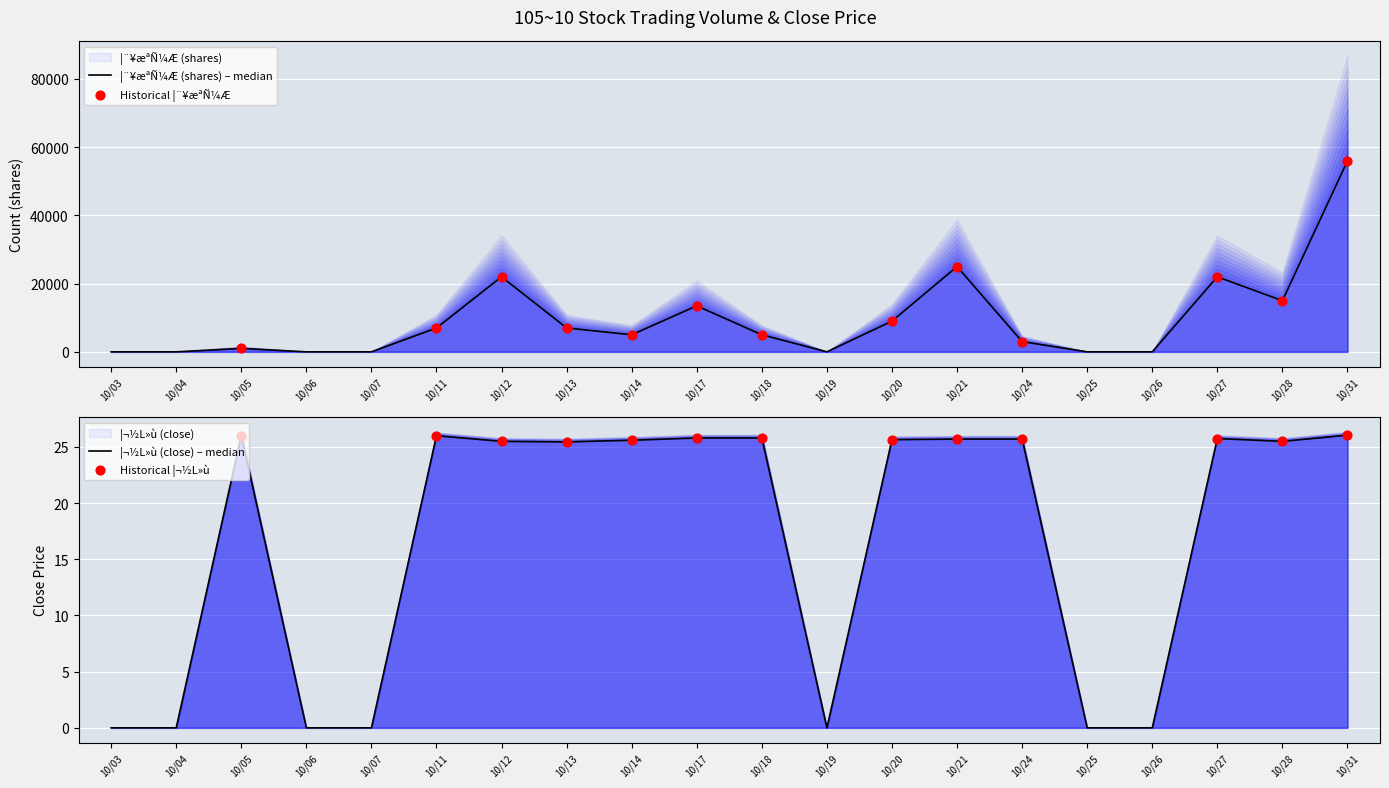

Which series reaches the maximum Y coordinate?

¦¨¥æªÑ¼Æ (shares)